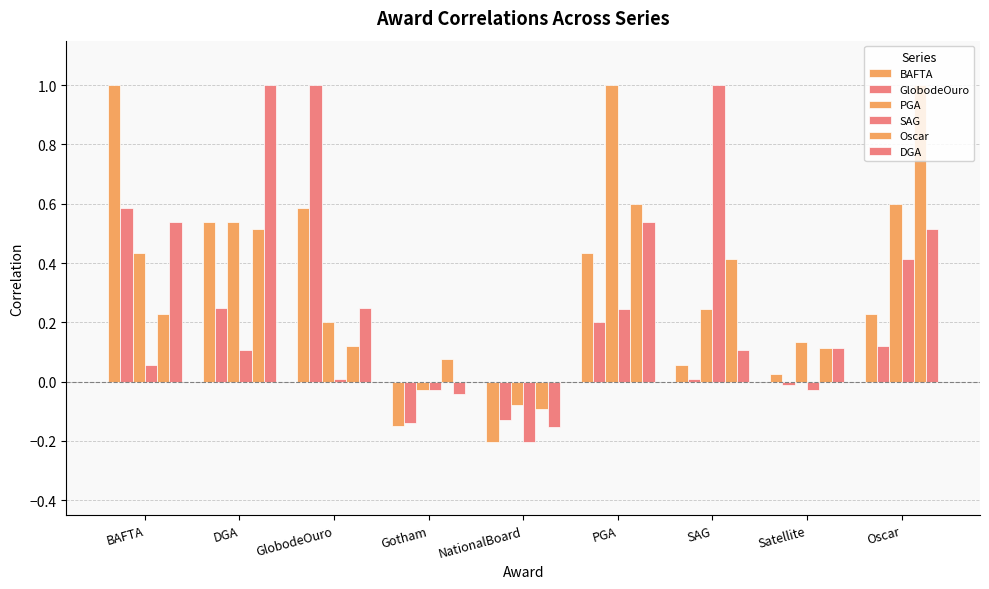

What is the difference between the second highest and minimum values in the BAFTA series?

0.8